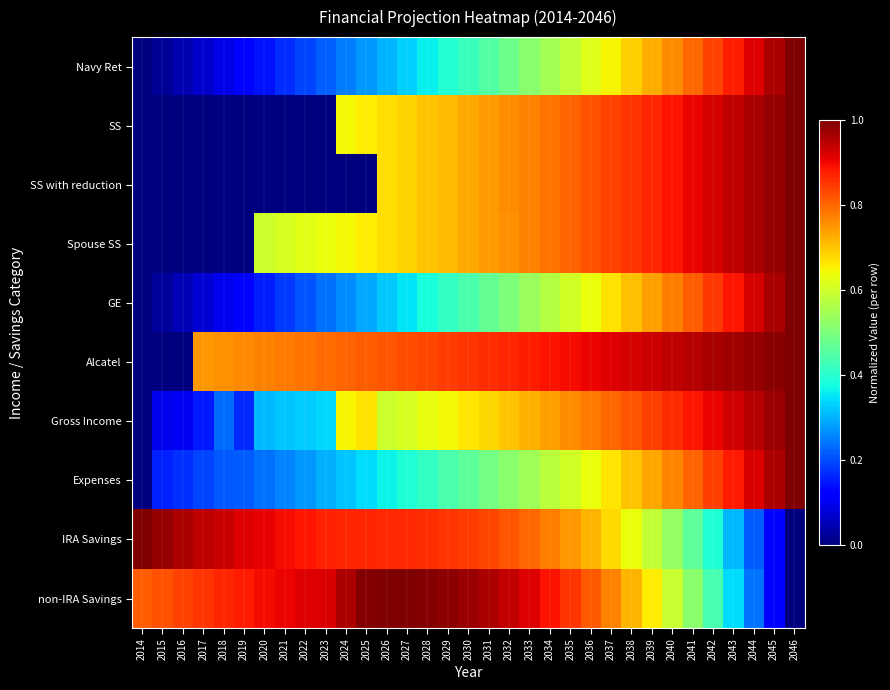

Reading left to right, list all the values displayed in this chart.

Navy Ret: 2014=0.0	2015=0.0	2016=0.0	2017=0.1	2018=0.1	2019=0.1	2020=0.1	2021=0.2	2022=0.2	2023=0.2	2024=0.2	2025=0.3	2026=0.3	2027=0.3	2028=0.4	2029=0.4	2030=0.4	2031=0.5	2032=0.5	2033=0.5	2034=0.5	2035=0.6	2036=0.6	2037=0.7	2038=0.7	2039=0.7	2040=0.8	2041=0.8	2042=0.8	2043=0.9	2044=0.9	2045=1.0	2046=1.0
SS: 2014=0.0	2015=0.0	2016=0.0	2017=0.0	2018=0.0	2019=0.0	2020=0.0	2021=0.0	2022=0.0	2023=0.0	2024=0.6	2025=0.7	2026=0.7	2027=0.7	2028=0.7	2029=0.7	2030=0.7	2031=0.7	2032=0.8	2033=0.8	2034=0.8	2035=0.8	2036=0.8	2037=0.8	2038=0.9	2039=0.9	2040=0.9	2041=0.9	2042=0.9	2043=0.9	2044=1.0	2045=1.0	2046=1.0
SS with reduction: 2014=0.0	2015=0.0	2016=0.0	2017=0.0	2018=0.0	2019=0.0	2020=0.0	2021=0.0	2022=0.0	2023=0.0	2024=0.0	2025=0.0	2026=0.7	2027=0.7	2028=0.7	2029=0.7	2030=0.7	2031=0.7	2032=0.8	2033=0.8	2034=0.8	2035=0.8	2036=0.8	2037=0.8	2038=0.9	2039=0.9	2040=0.9	2041=0.9	2042=0.9	2043=0.9	2044=1.0	2045=1.0	2046=1.0
Spouse SS: 2014=0.0	2015=0.0	2016=0.0	2017=0.0	2018=0.0	2019=0.0	2020=0.6	2021=0.6	2022=0.6	2023=0.6	2024=0.6	2025=0.7	2026=0.7	2027=0.7	2028=0.7	2029=0.7	2030=0.7	2031=0.7	2032=0.8	2033=0.8	2034=0.8	2035=0.8	2036=0.8	2037=0.8	2038=0.9	2039=0.9	2040=0.9	2041=0.9	2042=0.9	2043=0.9	2044=1.0	2045=1.0	2046=1.0
GE: 2014=0.0	2015=0.0	2016=0.0	2017=0.1	2018=0.1	2019=0.1	2020=0.2	2021=0.2	2022=0.2	2023=0.2	2024=0.3	2025=0.3	2026=0.3	2027=0.4	2028=0.4	2029=0.4	2030=0.4	2031=0.5	2032=0.5	2033=0.5	2034=0.6	2035=0.6	2036=0.6	2037=0.7	2038=0.7	2039=0.7	2040=0.8	2041=0.8	2042=0.8	2043=0.9	2044=0.9	2045=1.0	2046=1.0
Alcatel: 2014=0.0	2015=0.0	2016=0.0	2017=0.7	2018=0.8	2019=0.8	2020=0.8	2021=0.8	2022=0.8	2023=0.8	2024=0.8	2025=0.8	2026=0.8	2027=0.8	2028=0.8	2029=0.8	2030=0.9	2031=0.9	2032=0.9	2033=0.9	2034=0.9	2035=0.9	2036=0.9	2037=0.9	2038=0.9	2039=0.9	2040=0.9	2041=1.0	2042=1.0	2043=1.0	2044=1.0	2045=1.0	2046=1.0
Gross Income: 2014=0.0	2015=0.1	2016=0.1	2017=0.2	2018=0.2	2019=0.2	2020=0.3	2021=0.3	2022=0.3	2023=0.3	2024=0.7	2025=0.7	2026=0.6	2027=0.6	2028=0.6	2029=0.6	2030=0.7	2031=0.7	2032=0.7	2033=0.7	2034=0.7	2035=0.8	2036=0.8	2037=0.8	2038=0.8	2039=0.8	2040=0.9	2041=0.9	2042=0.9	2043=0.9	2044=1.0	2045=1.0	2046=1.0
Expenses: 2014=0.0	2015=0.2	2016=0.2	2017=0.2	2018=0.2	2019=0.2	2020=0.2	2021=0.3	2022=0.3	2023=0.3	2024=0.3	2025=0.3	2026=0.4	2027=0.4	2028=0.4	2029=0.4	2030=0.5	2031=0.5	2032=0.5	2033=0.5	2034=0.6	2035=0.6	2036=0.6	2037=0.7	2038=0.7	2039=0.7	2040=0.8	2041=0.8	2042=0.8	2043=0.9	2044=0.9	2045=1.0	2046=1.0
IRA Savings: 2014=1.0	2015=1.0	2016=1.0	2017=0.9	2018=0.9	2019=0.9	2020=0.9	2021=0.9	2022=0.9	2023=0.9	2024=0.9	2025=0.9	2026=0.9	2027=0.9	2028=0.9	2029=0.9	2030=0.8	2031=0.8	2032=0.8	2033=0.8	2034=0.8	2035=0.7	2036=0.7	2037=0.7	2038=0.6	2039=0.6	2040=0.5	2041=0.5	2042=0.4	2043=0.3	2044=0.2	2045=0.1	2046=0.0
non-IRA Savings: 2014=0.8	2015=0.8	2016=0.8	2017=0.9	2018=0.9	2019=0.9	2020=0.9	2021=0.9	2022=0.9	2023=0.9	2024=1.0	2025=1.0	2026=1.0	2027=1.0	2028=1.0	2029=1.0	2030=1.0	2031=1.0	2032=0.9	2033=0.9	2034=0.9	2035=0.9	2036=0.8	2037=0.8	2038=0.7	2039=0.7	2040=0.6	2041=0.5	2042=0.4	2043=0.3	2044=0.2	2045=0.1	2046=0.0